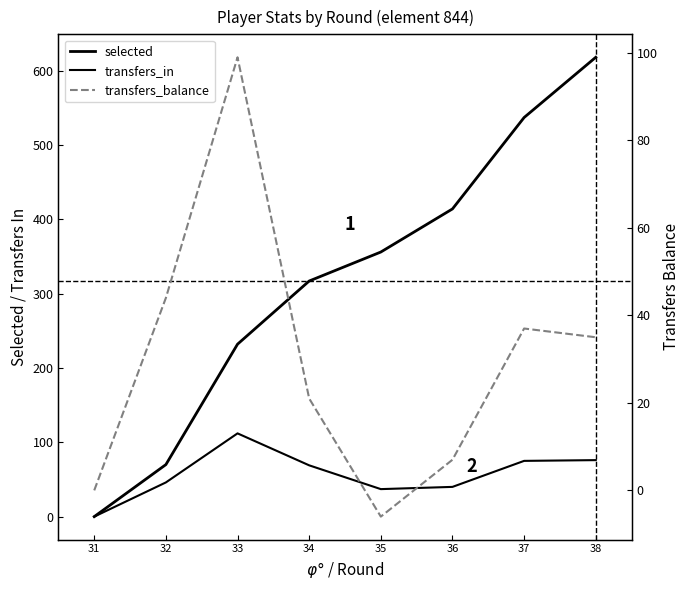

How many data points in transfers_balance are above 35?

3